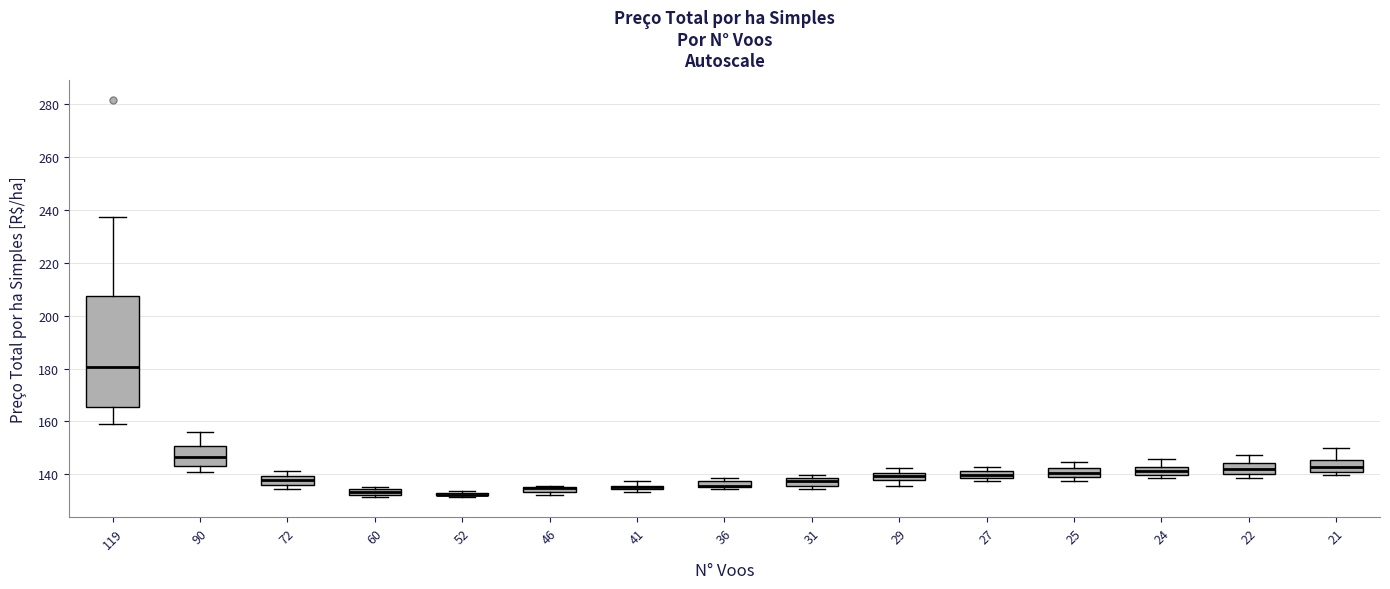

Where is the upper edge of the box at x = 36 on the y-axis? The values are not printed on the chart, so give them approximately, as read against the axis.

138